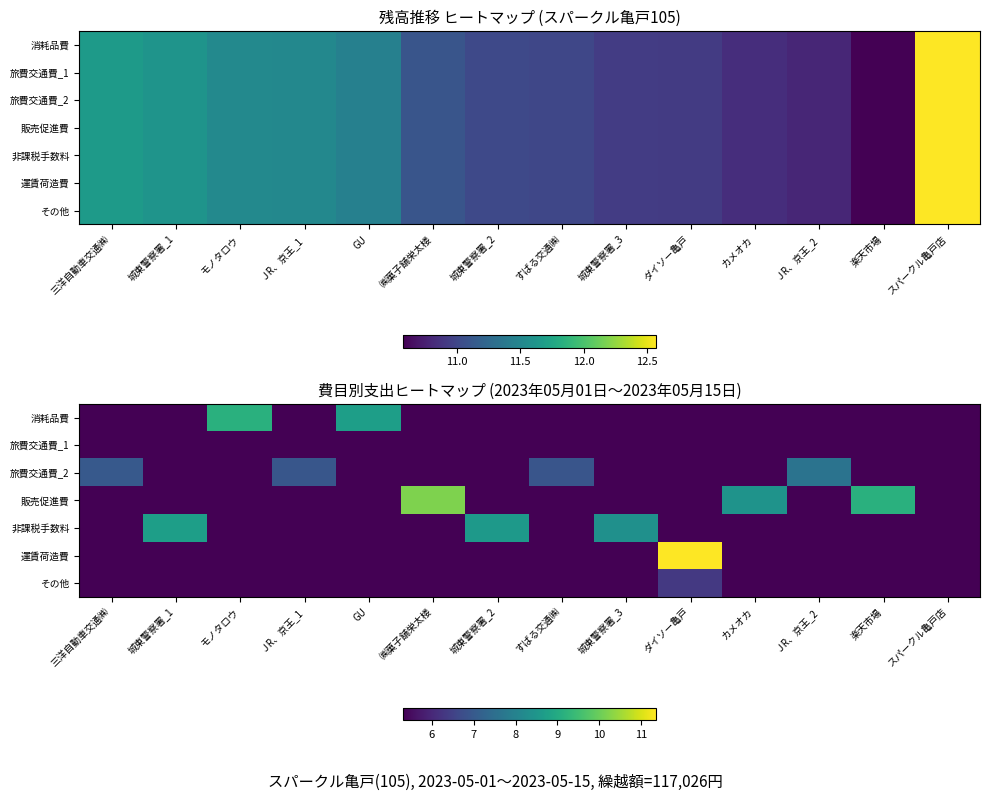

Which series has the widest spread of values?

運賃荷造費